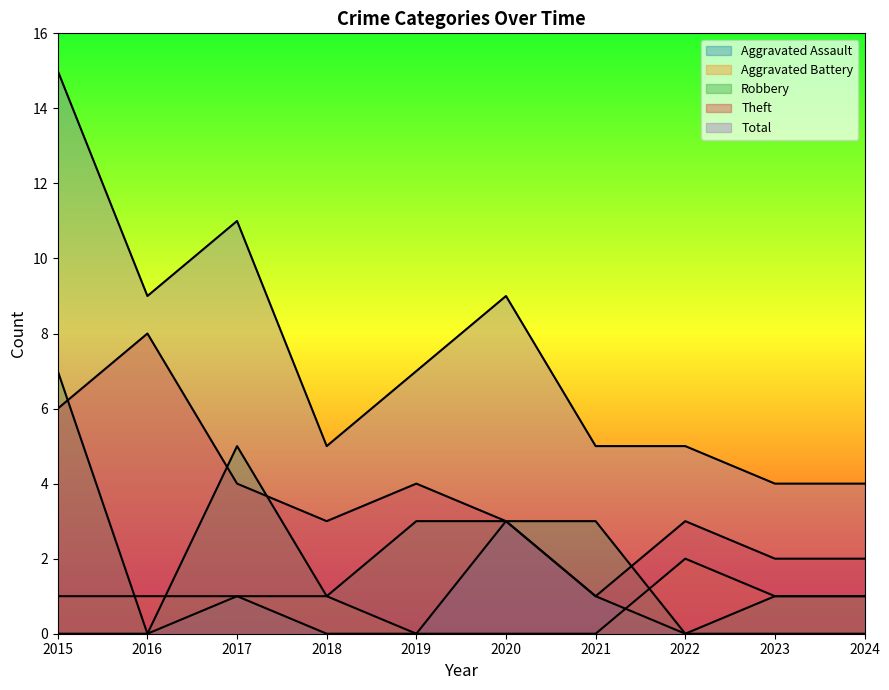

At which label does Aggravated Battery reach its minimum?

2019